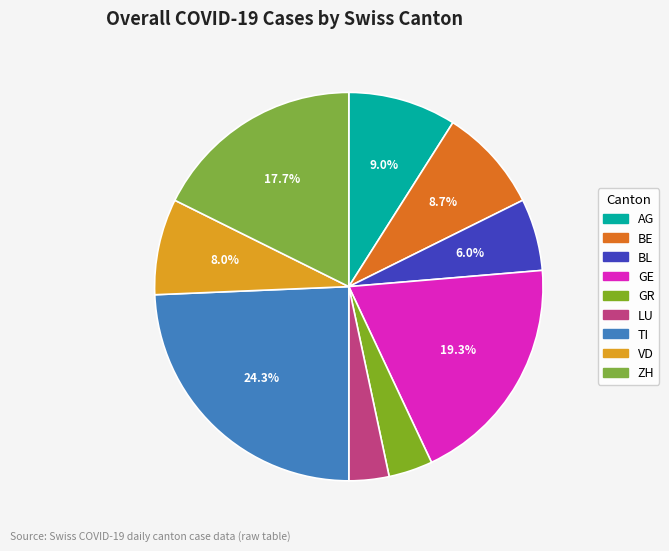

Is there any slice that represents more than half of the pie?

No